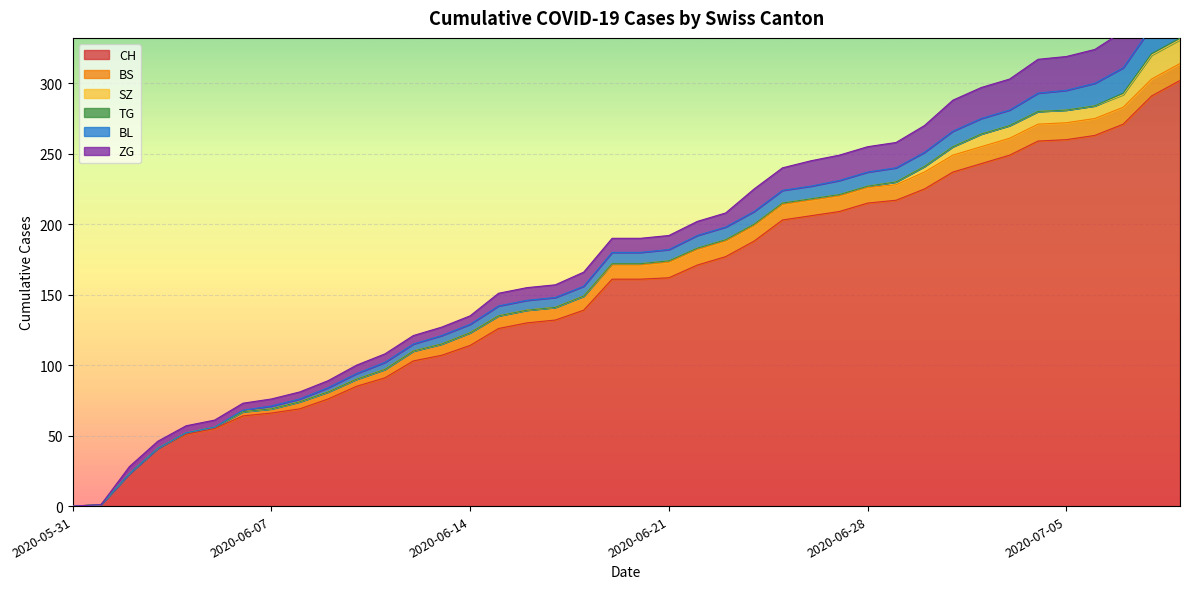

The ZG series shows 9 at 2020-06-04. True or false?

False